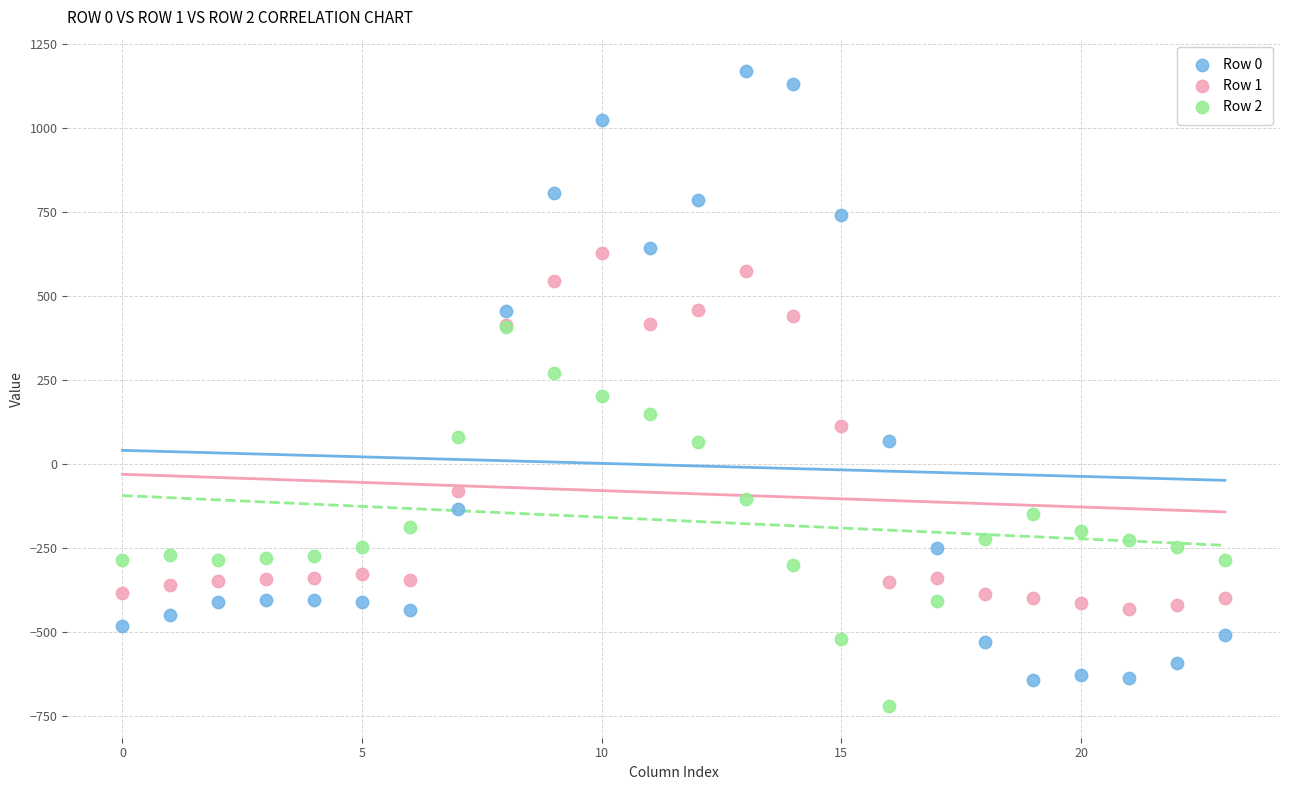

Which series reaches the minimum Y coordinate?

Row 2